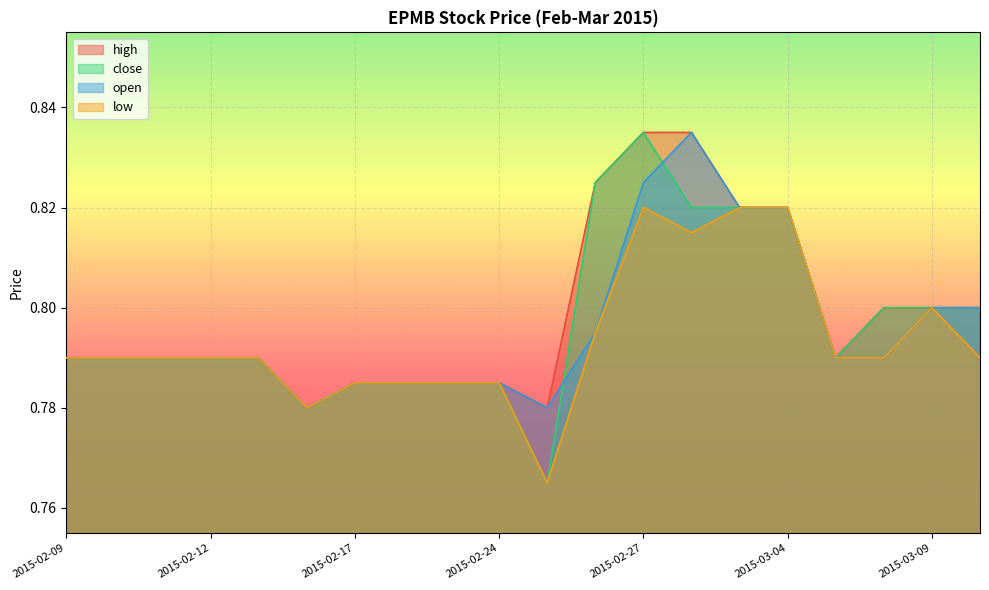

What are all the series names shown in the legend?

high, close, open, low